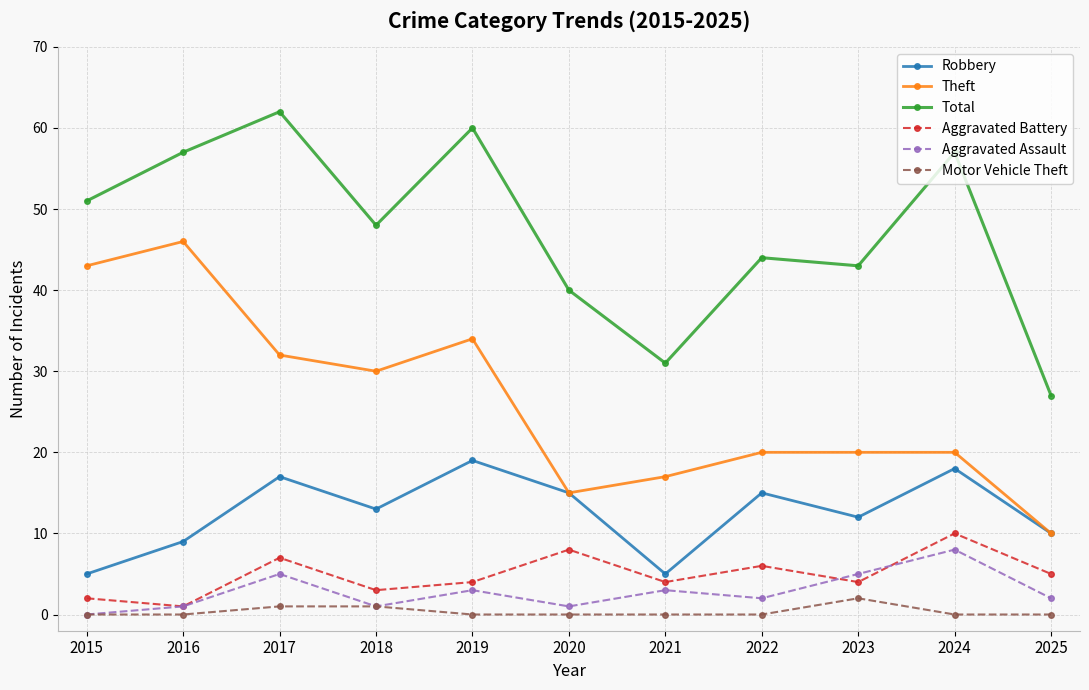

What are all the series names shown in the legend?

Robbery, Theft, Total, Aggravated Battery, Aggravated Assault, Motor Vehicle Theft